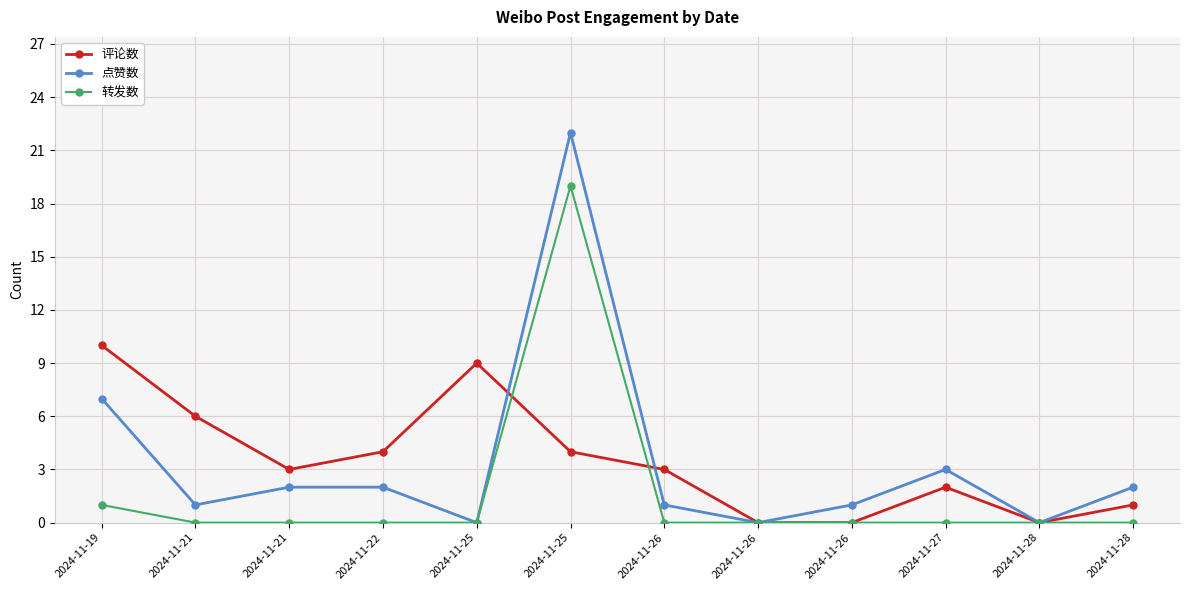

Does the chart have visible grid lines?

Yes